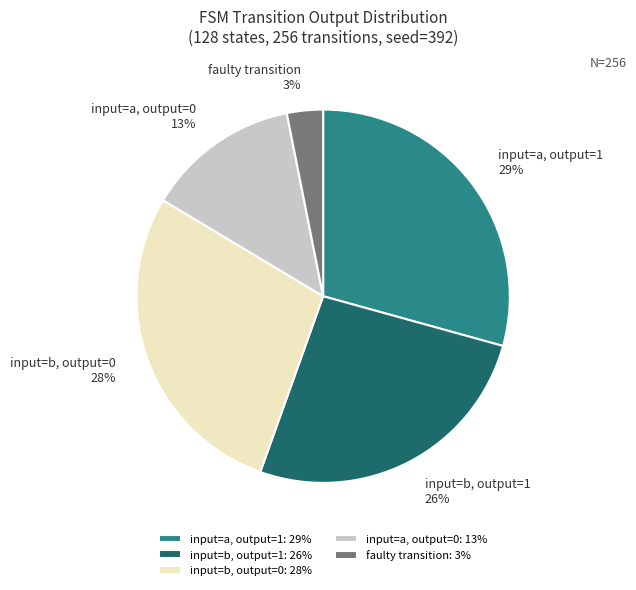

Between input=a, output=0 and input=a, output=1, which is larger?

input=a, output=1